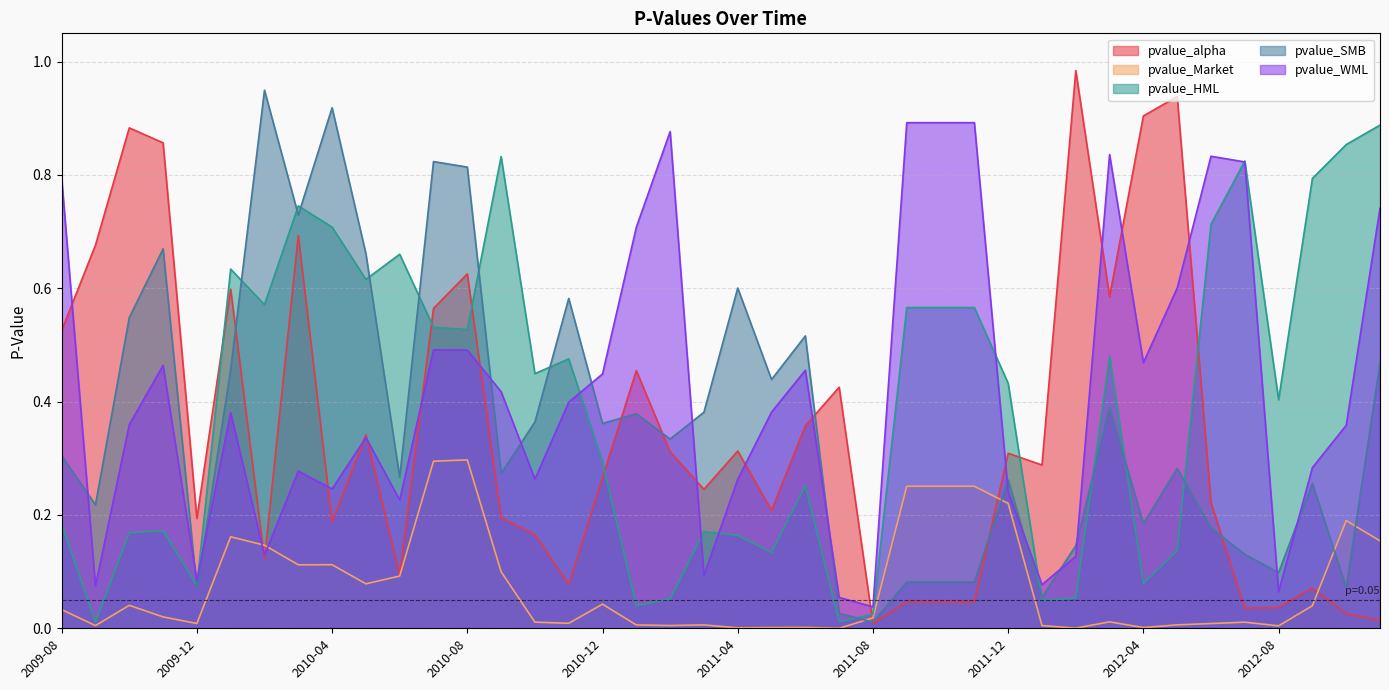

How many intersections are there between pvalue_HML and pvalue_alpha?

7